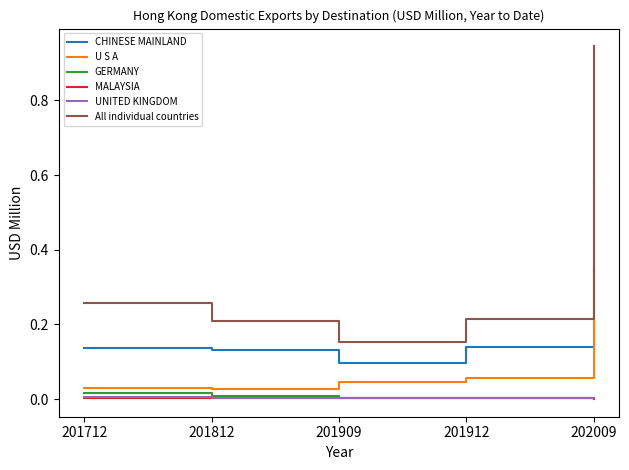

Which series has the widest spread of values?

All individual countries